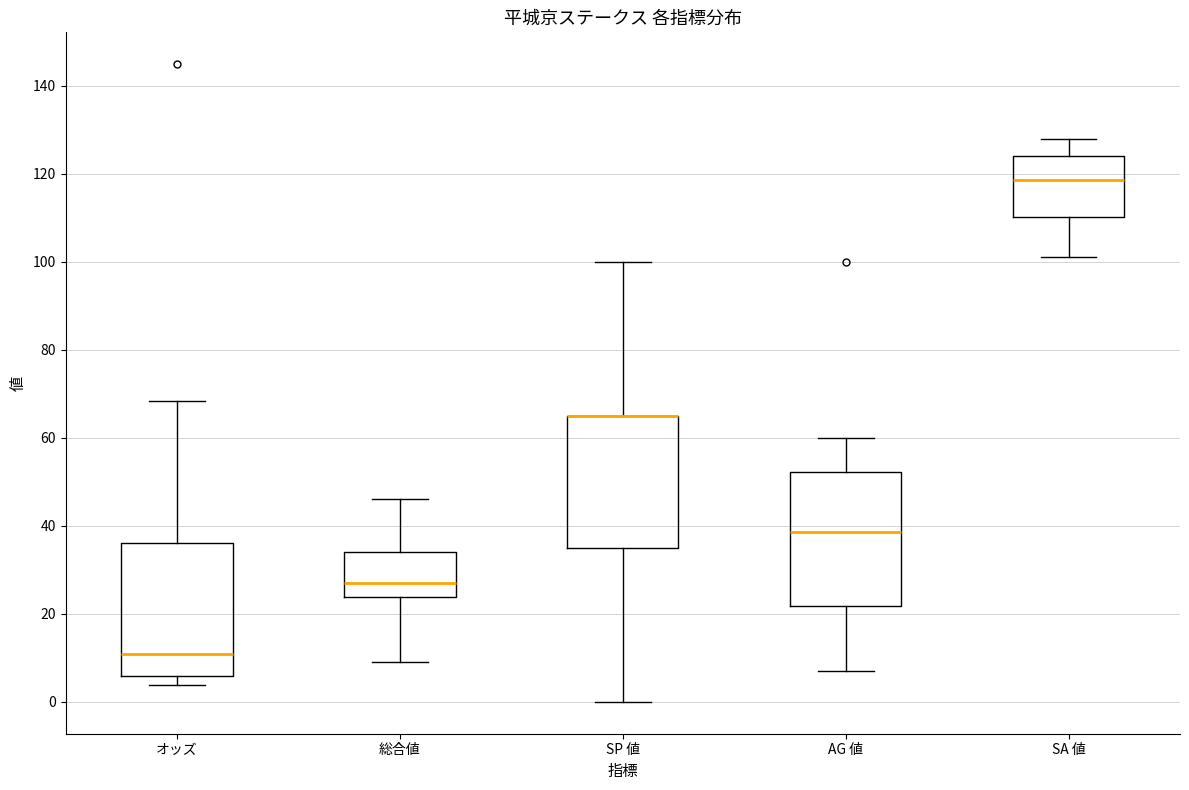

Where is the upper edge of the box for AG 値 on the y-axis? The values are not printed on the chart, so give them approximately, as read against the axis.

52